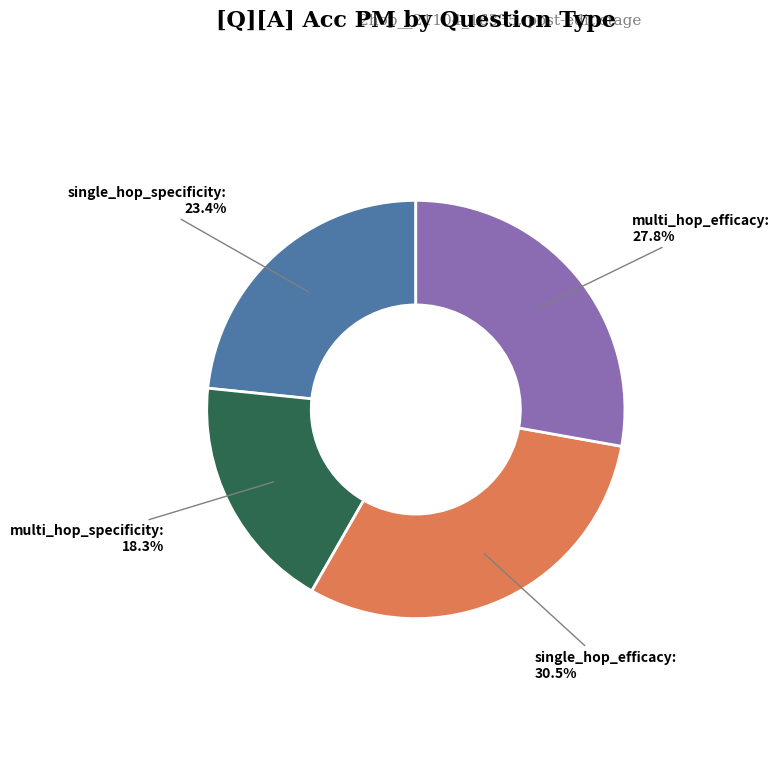

Which slice is the smallest?

multi_hop_specificity